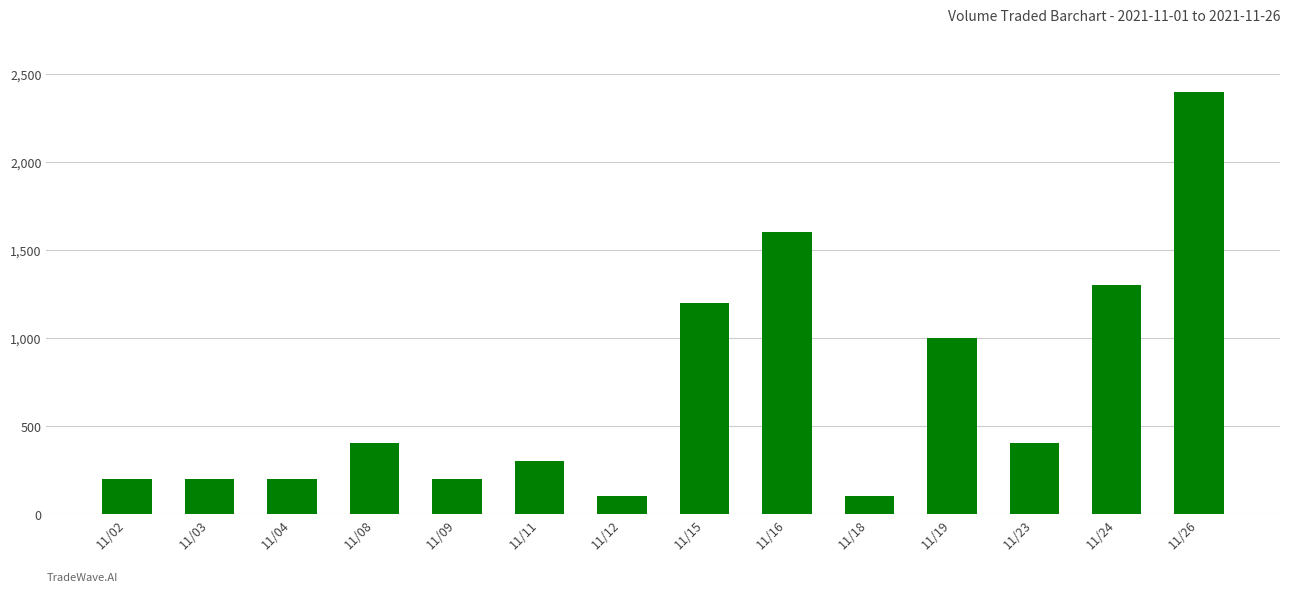

True or false: the data shows 1683 at 11/19.

False